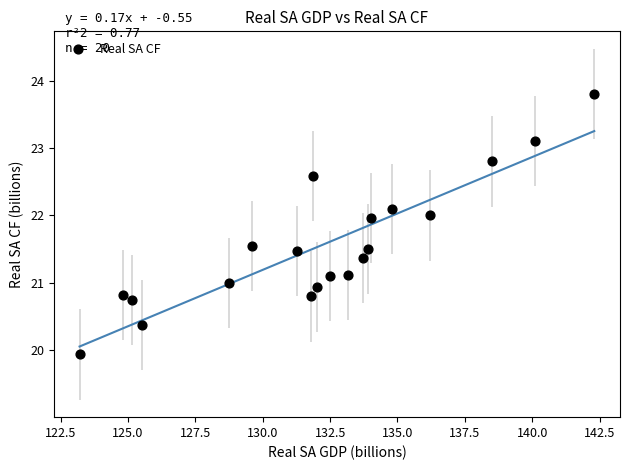

What is the range of X values (max minus min)?

19.1